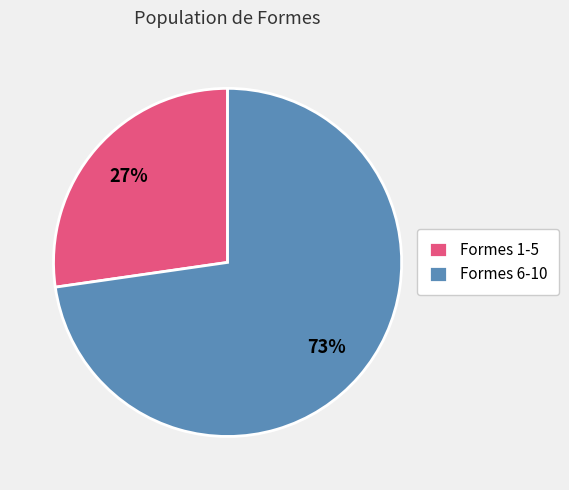

Which category has the biggest portion of the pie?

Formes 6-10